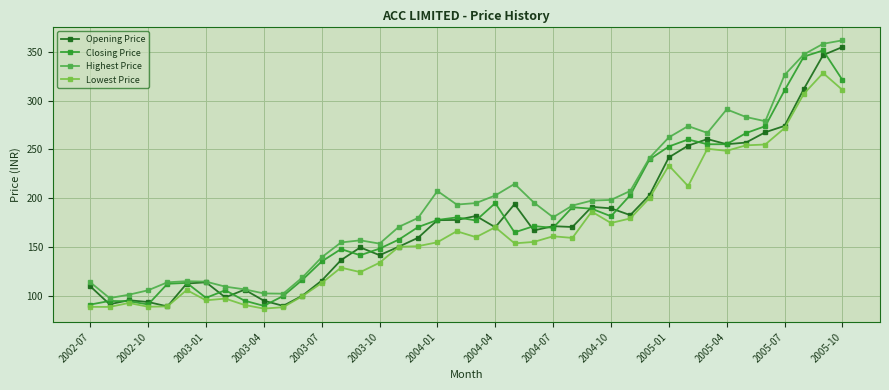

After their last crossing, which series has the higher values: Closing Price or Opening Price?

Opening Price